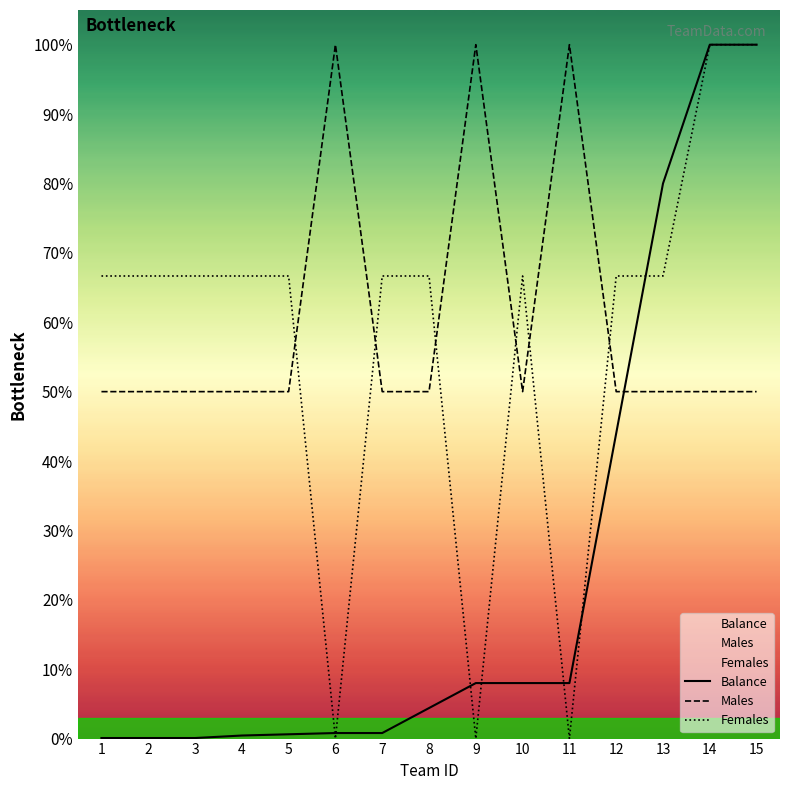

What is the greatest value displayed?

100.0